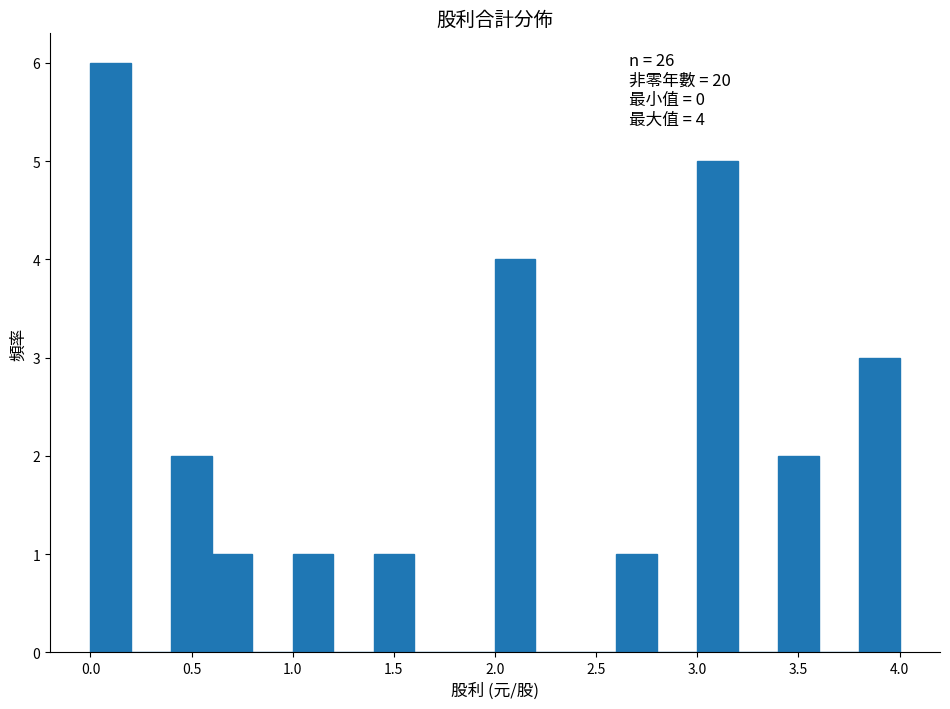

Which range on the x-axis has the tallest bar?

0.0 to 0.2